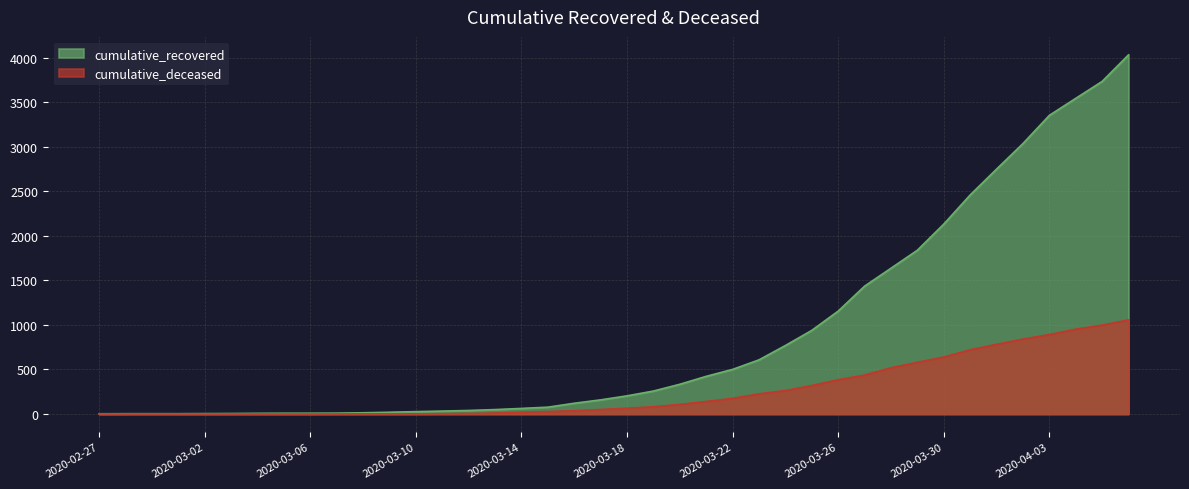

List the labels in order of cumulative_deceased value, largest first.

2020-04-06, 2020-04-05, 2020-04-04, 2020-04-03, 2020-04-02, 2020-04-01, 2020-03-31, 2020-03-30, 2020-03-29, 2020-03-28, 2020-03-27, 2020-03-26, 2020-03-25, 2020-03-24, 2020-03-23, 2020-03-22, 2020-03-21, 2020-03-20, 2020-03-19, 2020-03-18, 2020-03-17, 2020-03-16, 2020-03-15, 2020-03-14, 2020-03-13, 2020-03-12, 2020-03-11, 2020-03-08, 2020-03-09, 2020-03-10, 2020-03-07, 2020-02-27, 2020-02-28, 2020-02-29, 2020-03-01, 2020-03-02, 2020-03-03, 2020-03-04, 2020-03-05, 2020-03-06